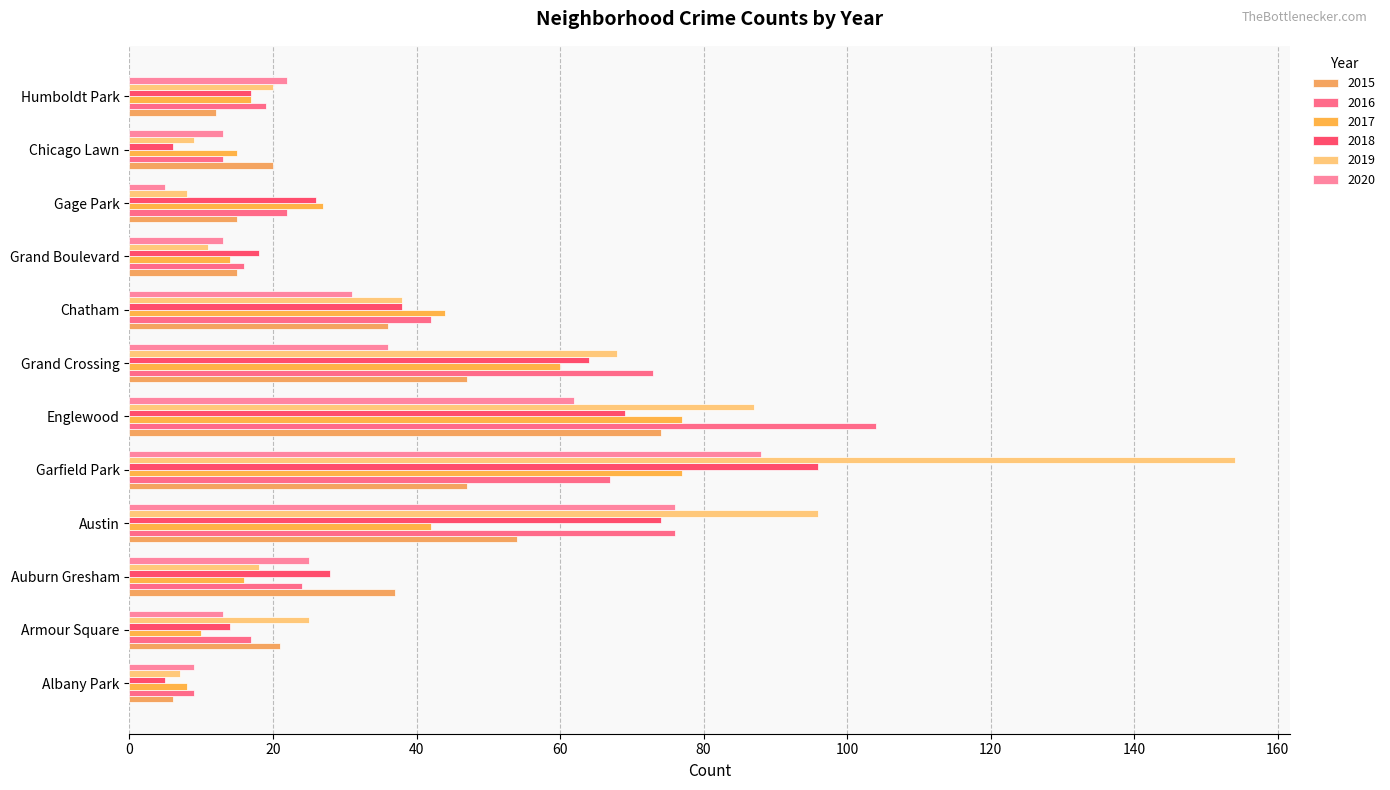

At which category is the sum across all series the highest?

Garfield Park